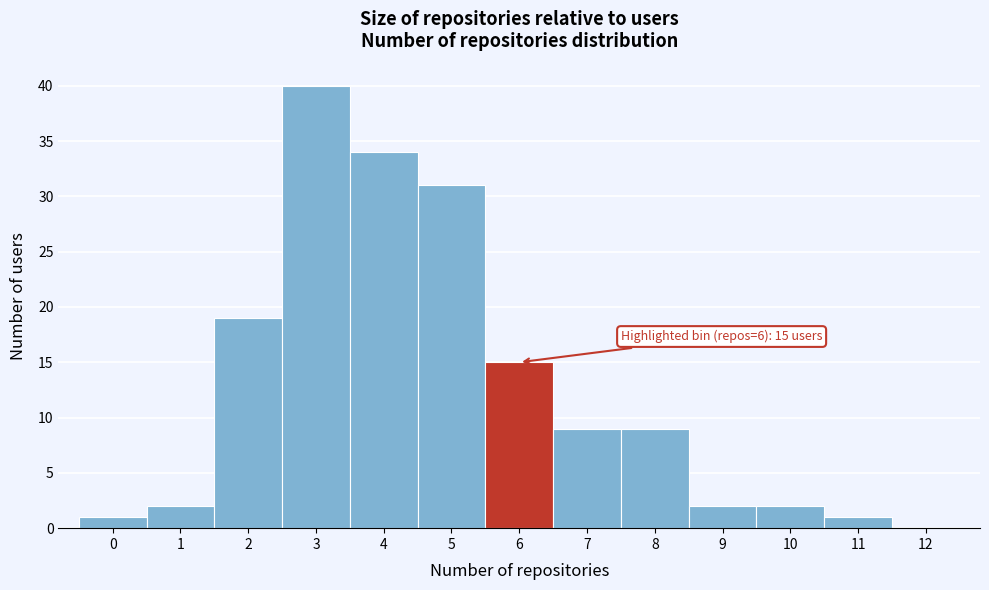

Which range on the x-axis has the tallest bar?

2.5 to 3.5